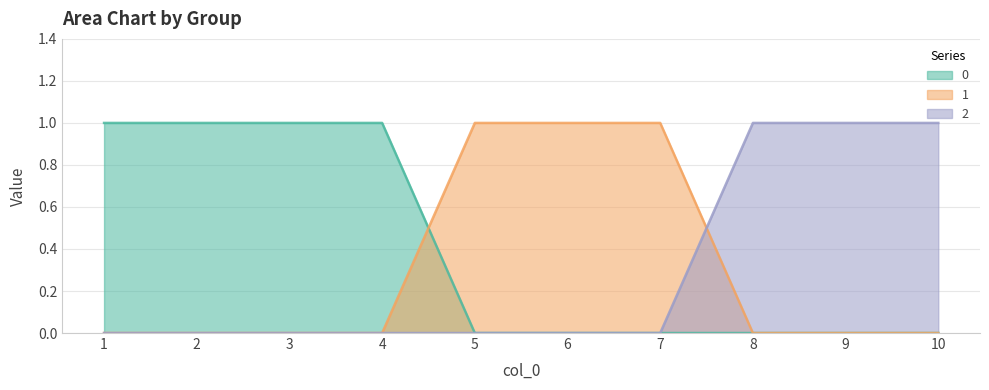

The 1 series shows 0 at 2. True or false?

True